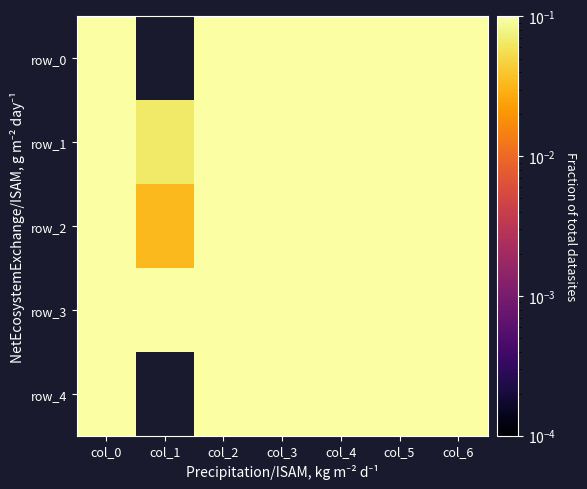

What is the highest value of the row_0 series?

0.5